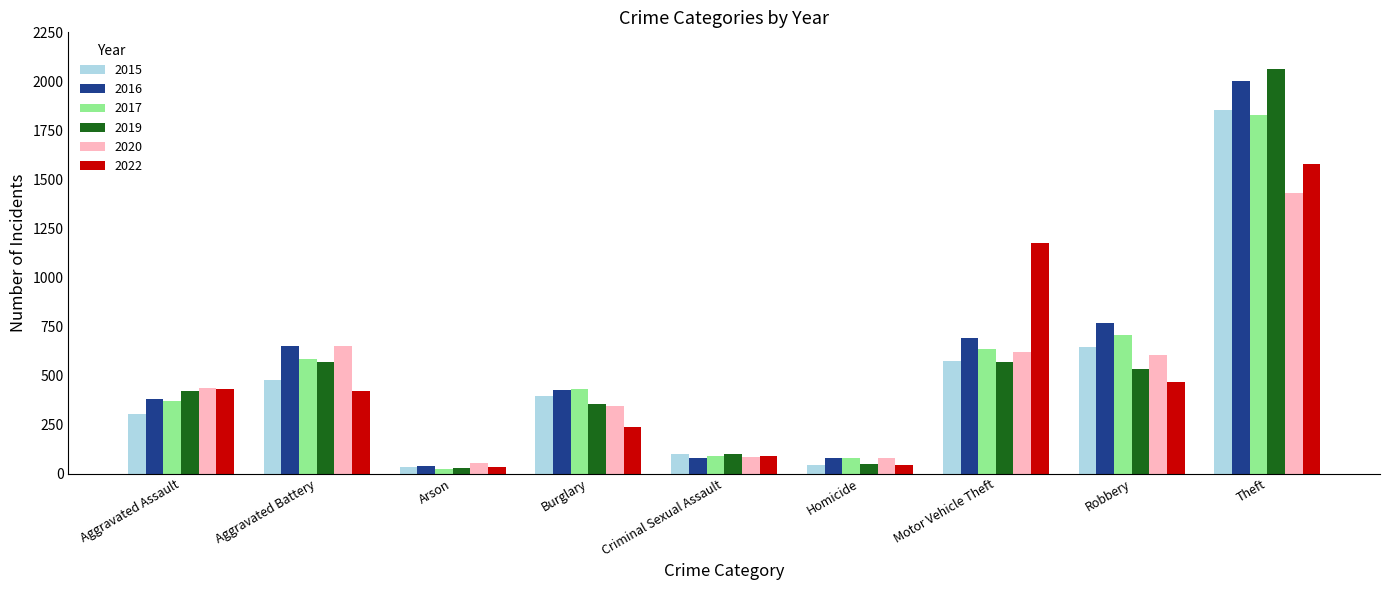

Which category has the lowest value across all series?

Arson